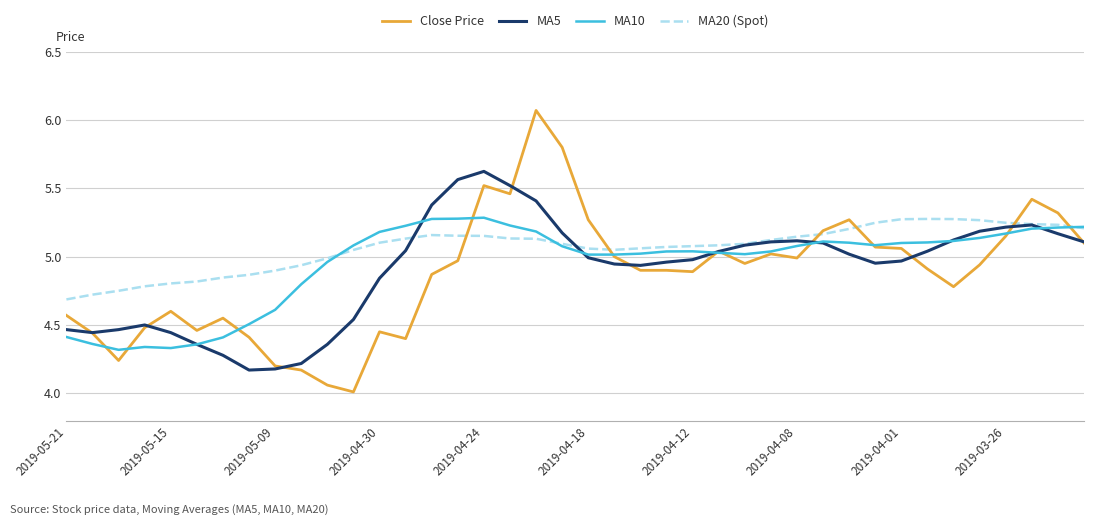

Is this an area chart (filled region under the line)?

No